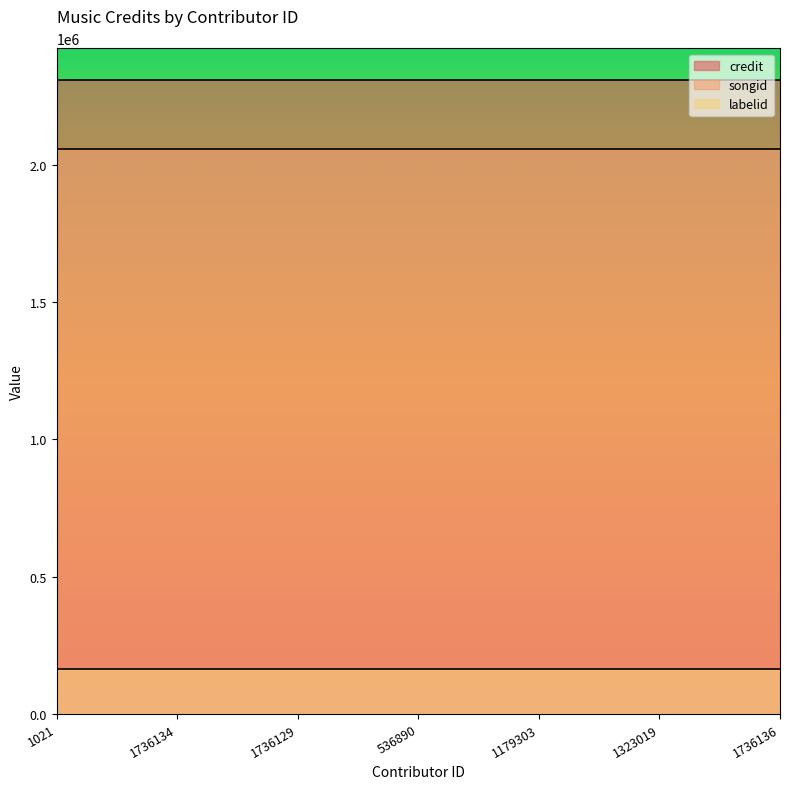

Reading left to right, extract all data points from this chart.

credit: 2308166	2308166	2308166	2308166	2308166	2308166	2308166
songid: 2057788	2057788	2057788	2057788	2057788	2057788	2057788
labelid: 163008	163008	163008	163008	163008	163008	163008